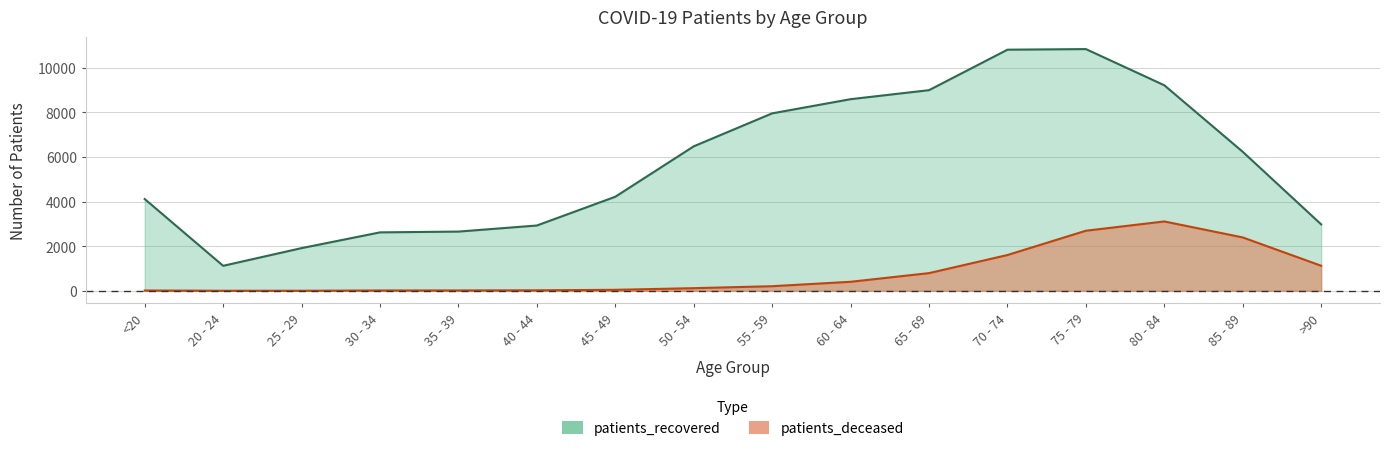

What is the label of the 9th point from the right?

50 - 54